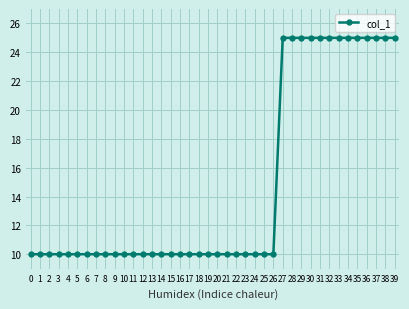

What is the difference between the values at 28 and 9?

15